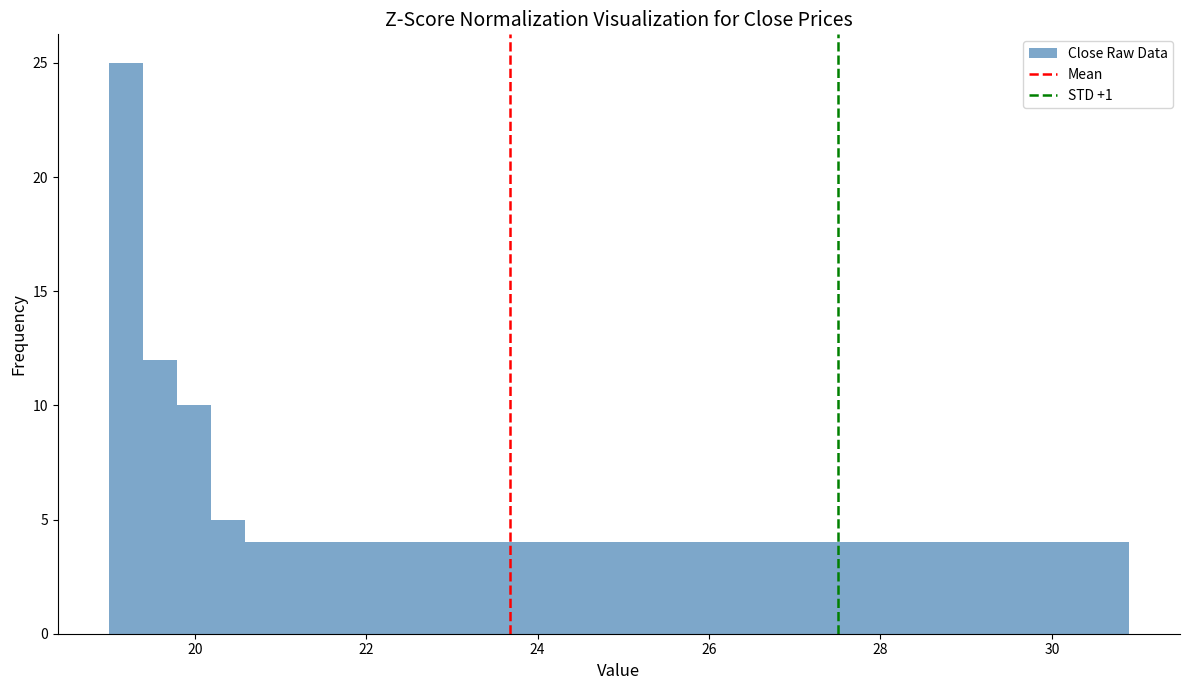

Read against the x-axis, roughly where is the centre of the tallest bar?

19.2